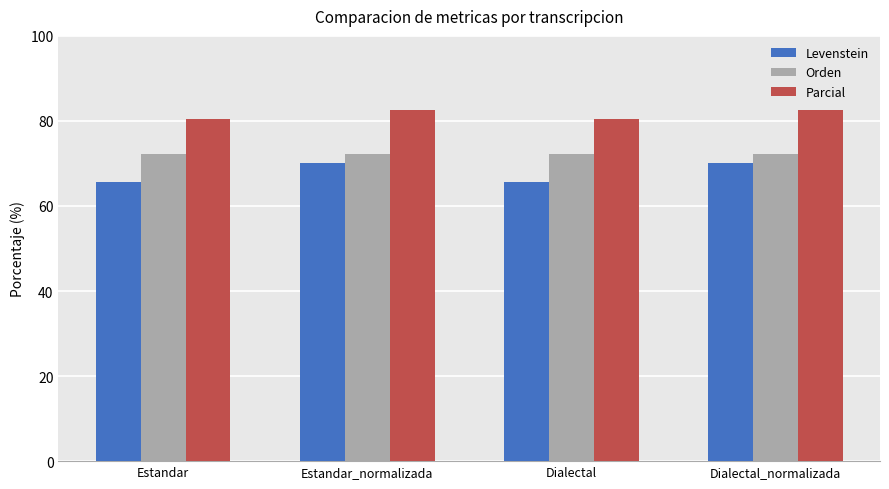

Reading left to right, extract all data points from this chart.

Levenstein: Estandar=65.7	Estandar_normalizada=70.0	Dialectal=65.7	Dialectal_normalizada=70.0
Orden: Estandar=72.3	Estandar_normalizada=72.3	Dialectal=72.3	Dialectal_normalizada=72.3
Parcial: Estandar=80.4	Estandar_normalizada=82.7	Dialectal=80.4	Dialectal_normalizada=82.7